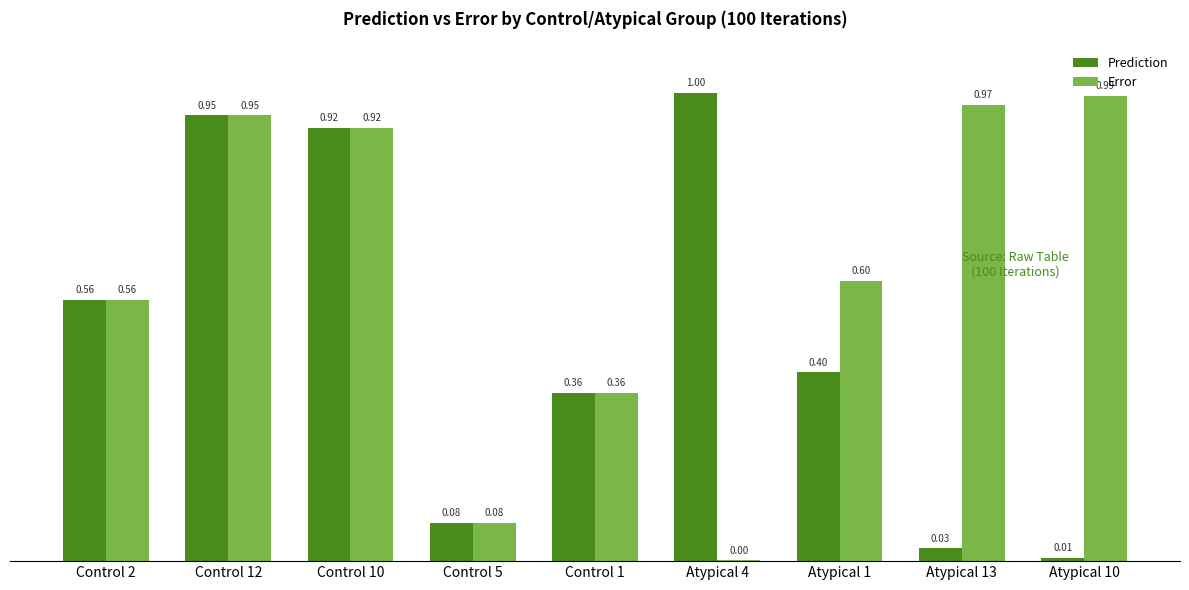

Does the chart contain stacked bars?

No